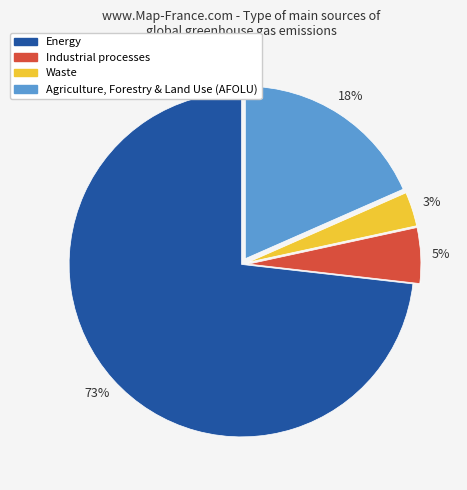

To the nearest percent, what percentage of the pie is Agriculture, Forestry & Land Use (AFOLU)?

18%